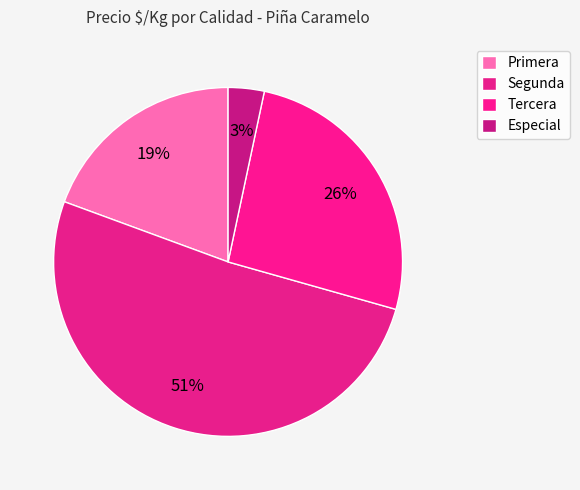

How many segments does this pie chart have?

4